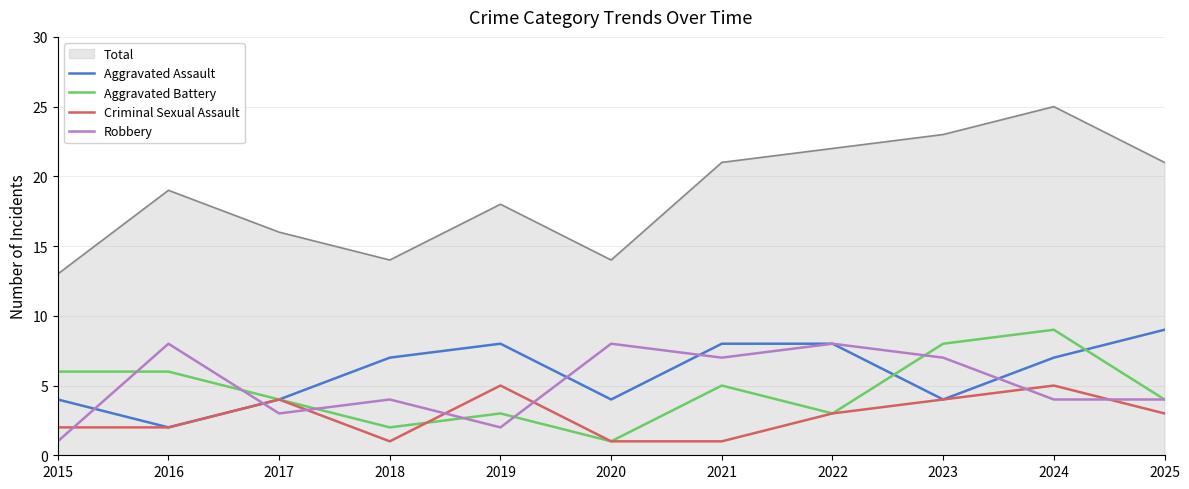

What is the difference between the Aggravated Battery values at 2016 and 2023?

2